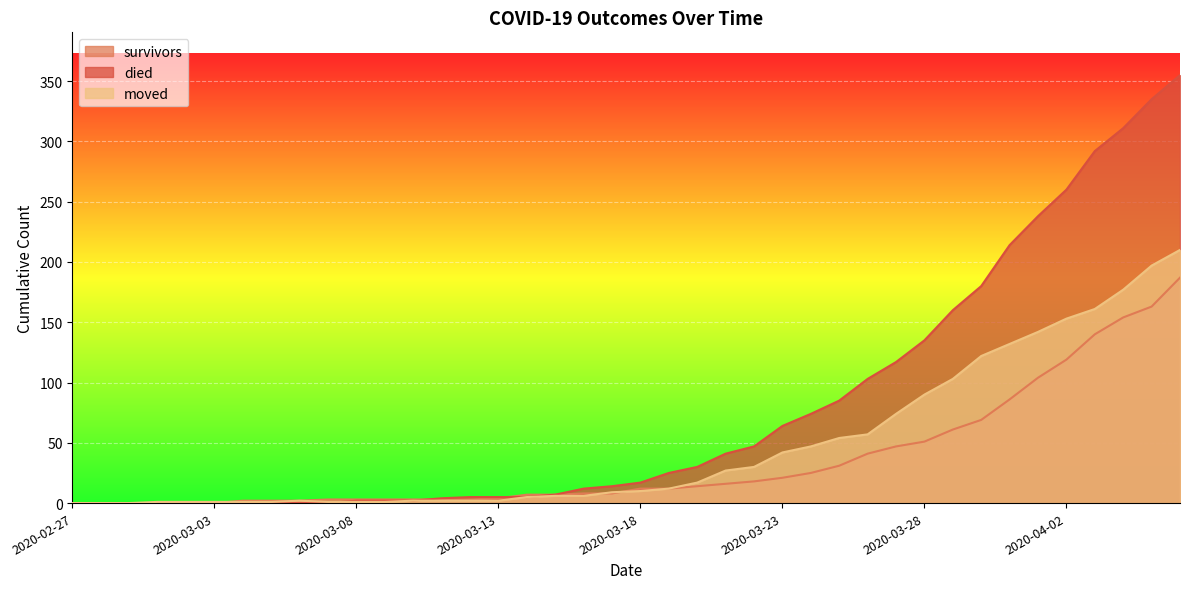

What position from the left is 2020-03-16?

19